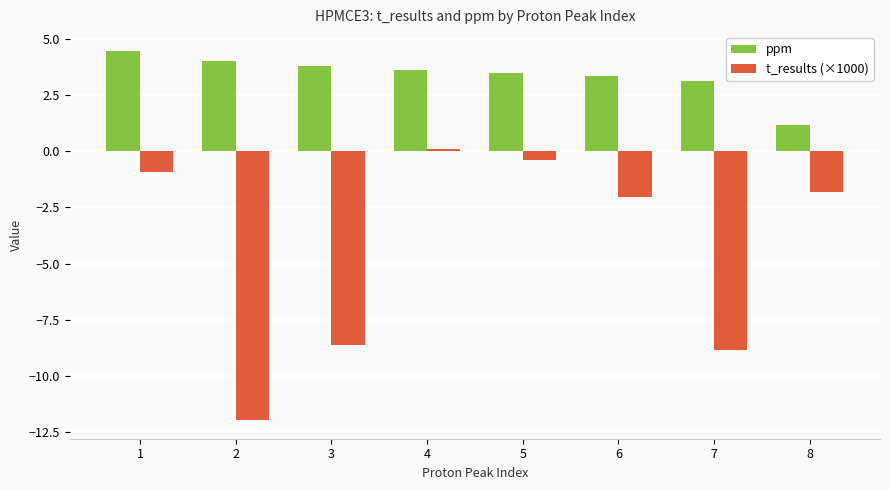

What is the lowest value of the ppm series?

1.2